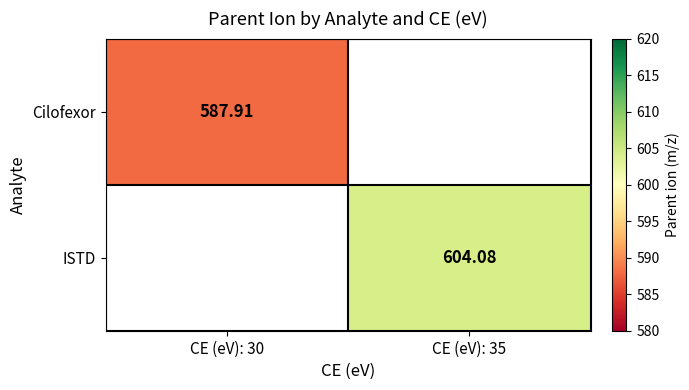

Which series has the largest total across all categories?

ISTD